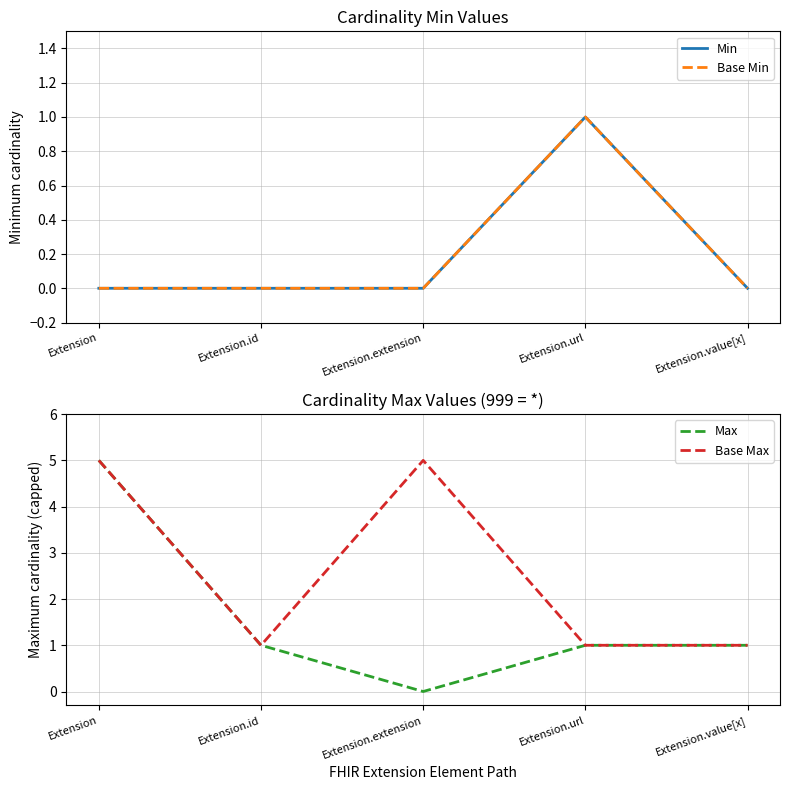

What is the label of the 2nd point from the left?

Extension.id